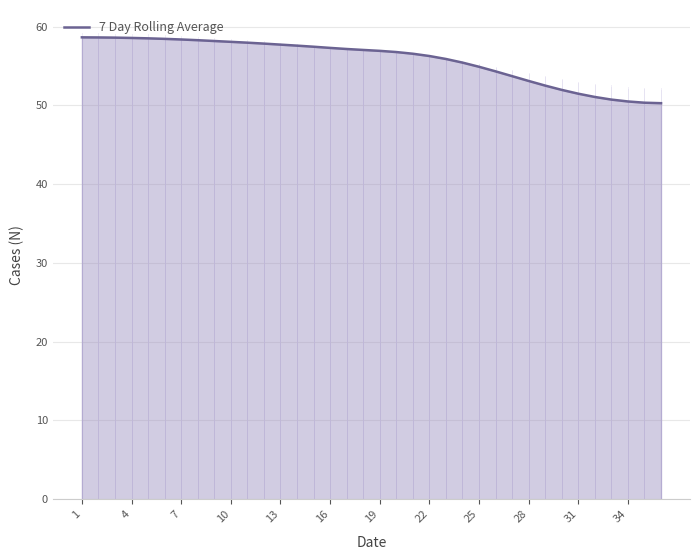

What is the difference between the second highest and minimum values?

8.3